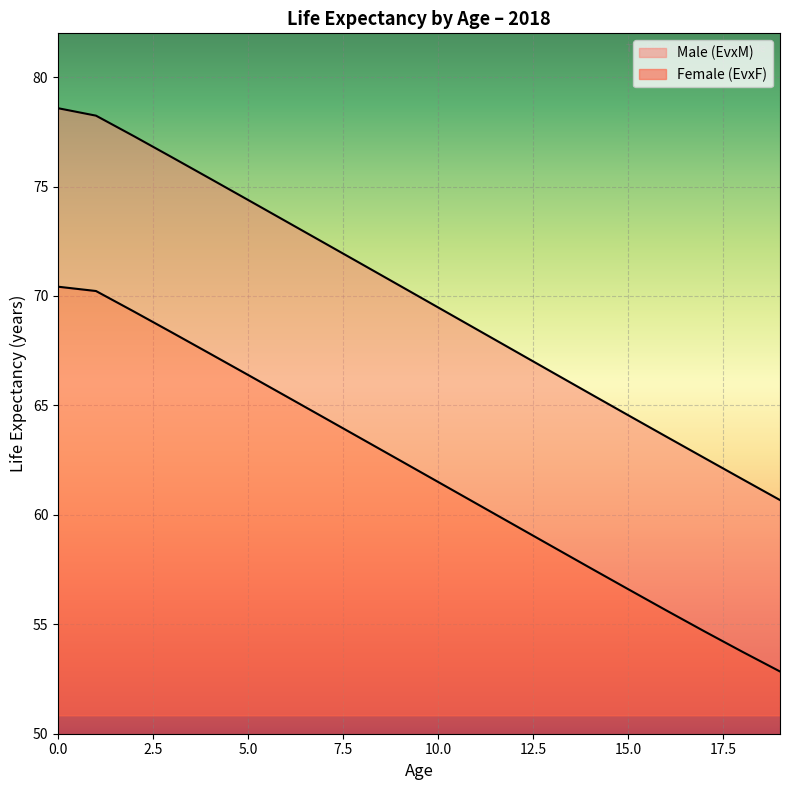

At which label is EvxM closest to 61?

11